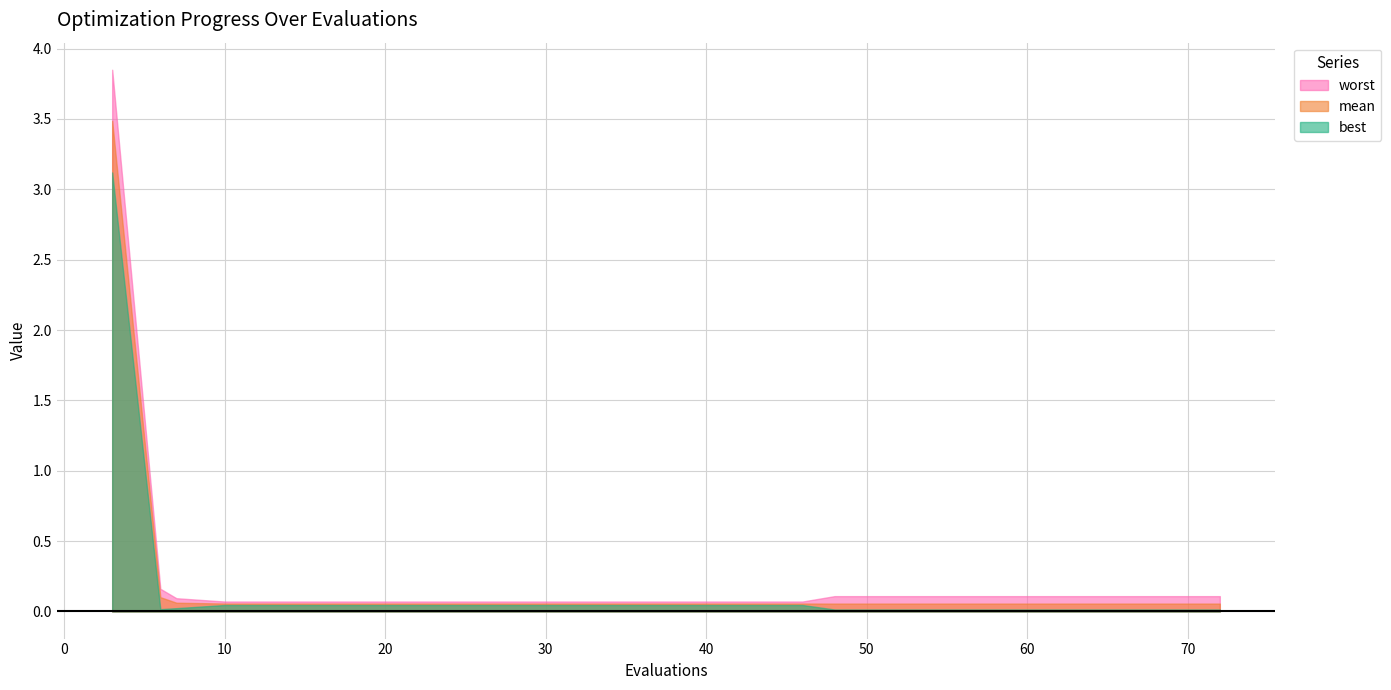

What is the value of the worst point at the 10th from the left?

0.1